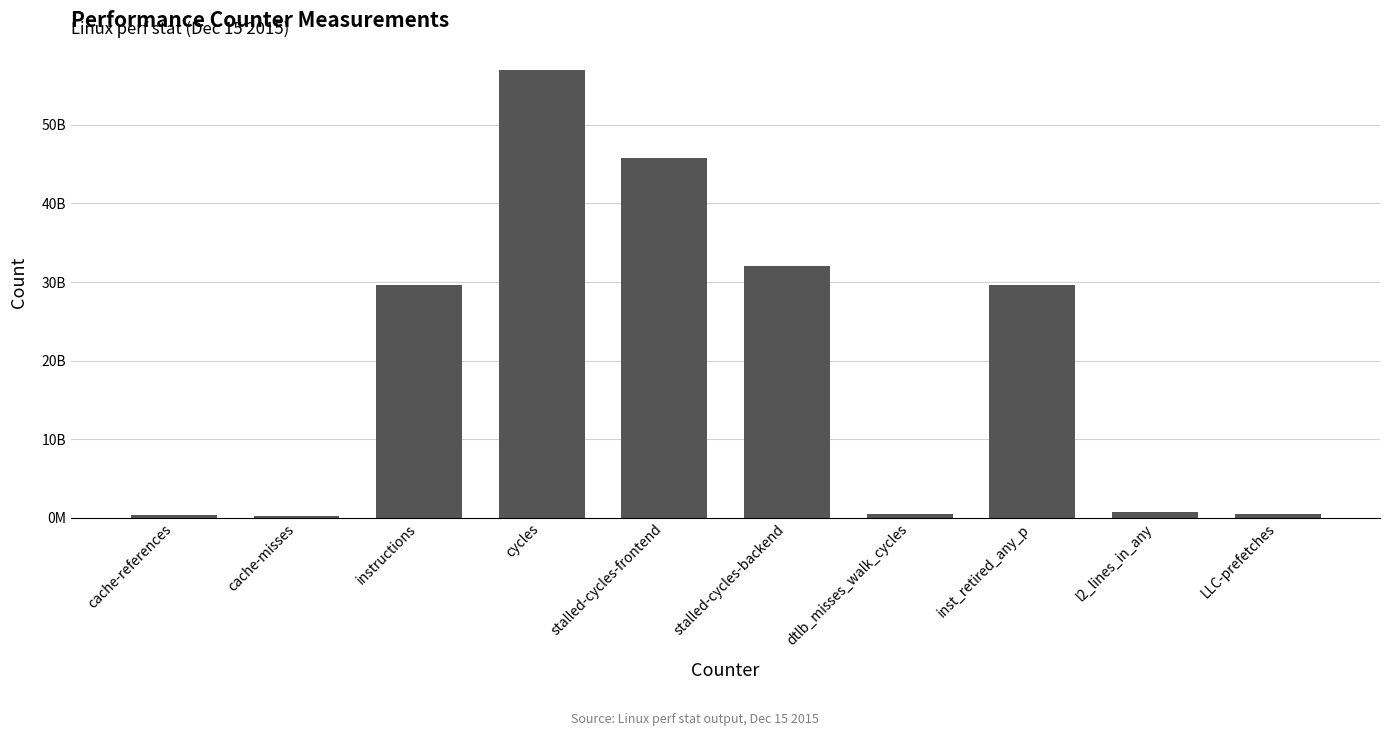

Does the chart contain stacked bars?

No